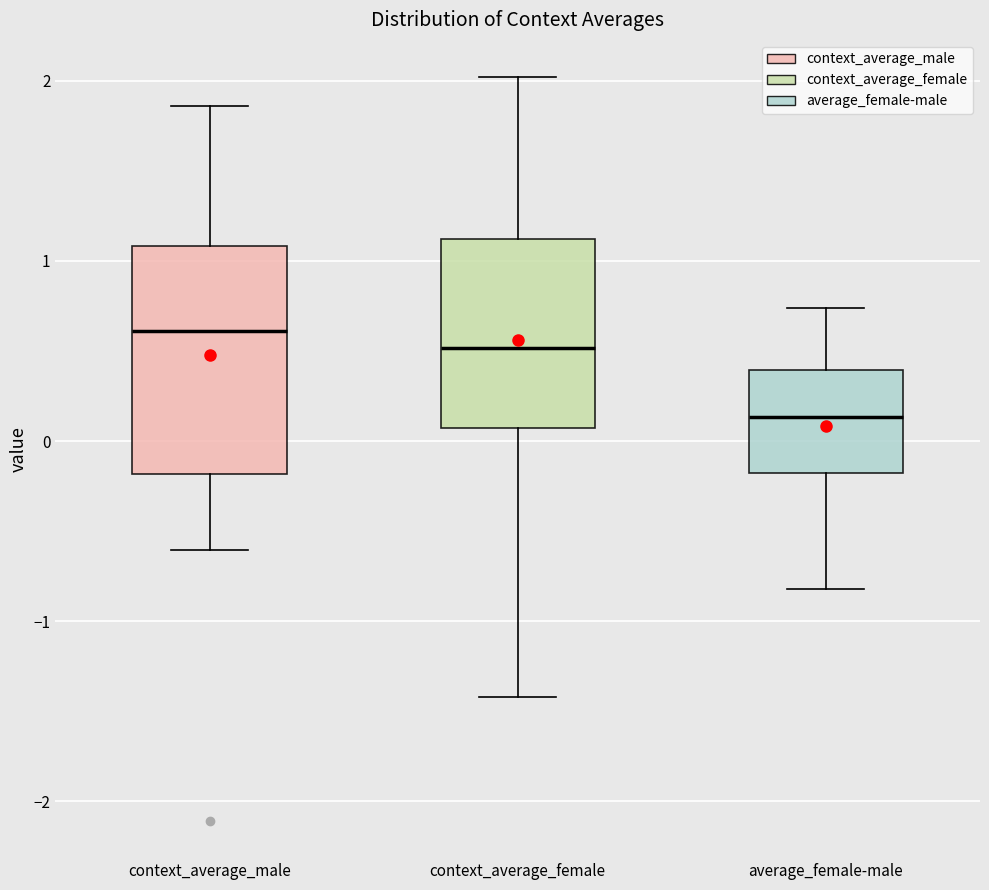

Reading left to right, transcribe this box plot: for each box, give where its median line is, the range the box spans, and where its two whiskers end, as read against the y-axis. The values are not printed on the chart, so give them approximately, as read against the axis.

context_average_male: median 0.6, box -0.2 to 1.1, whiskers -0.6 to 1.9
context_average_female: median 0.5, box 0.1 to 1.1, whiskers -1.4 to 2.0
average_female-male: median 0.1, box -0.2 to 0.4, whiskers -0.8 to 0.7